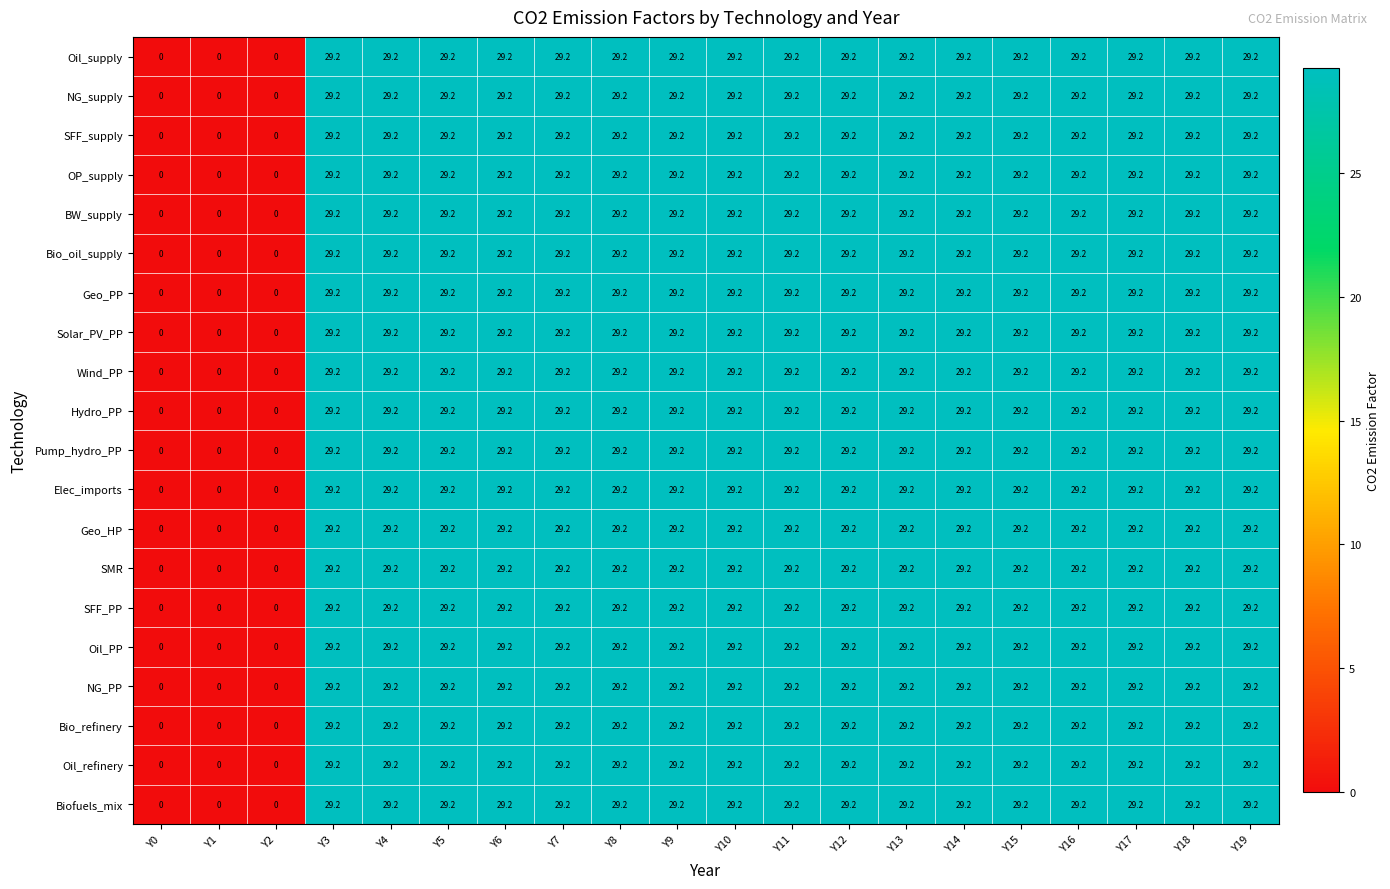

Read the SFF_supply value at Y15.

29.2